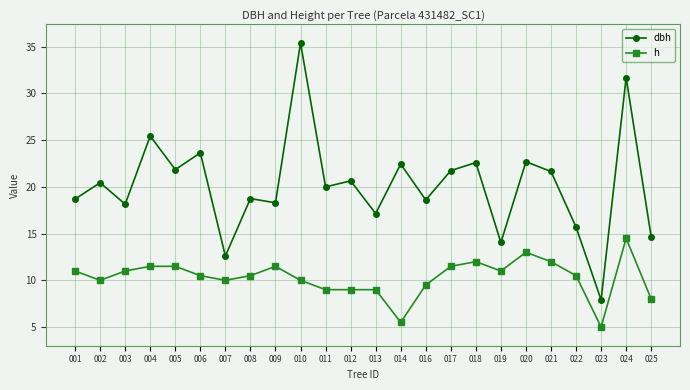

True or false: h and dbh cross at least once.

False